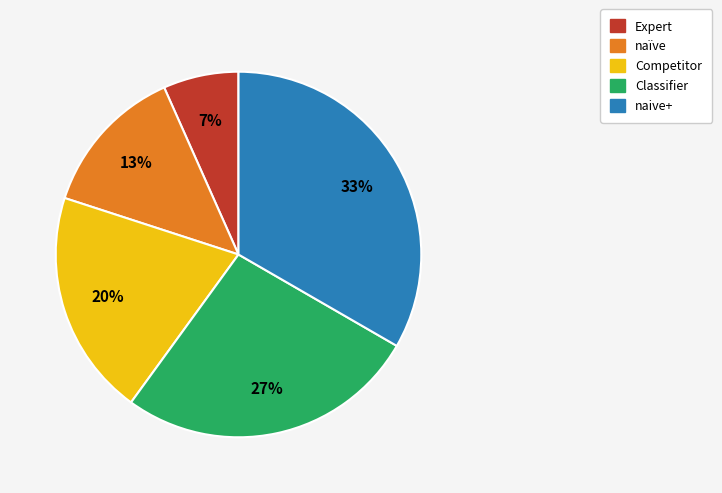

Do Competitor and naive+ together represent more than half of the pie?

Yes